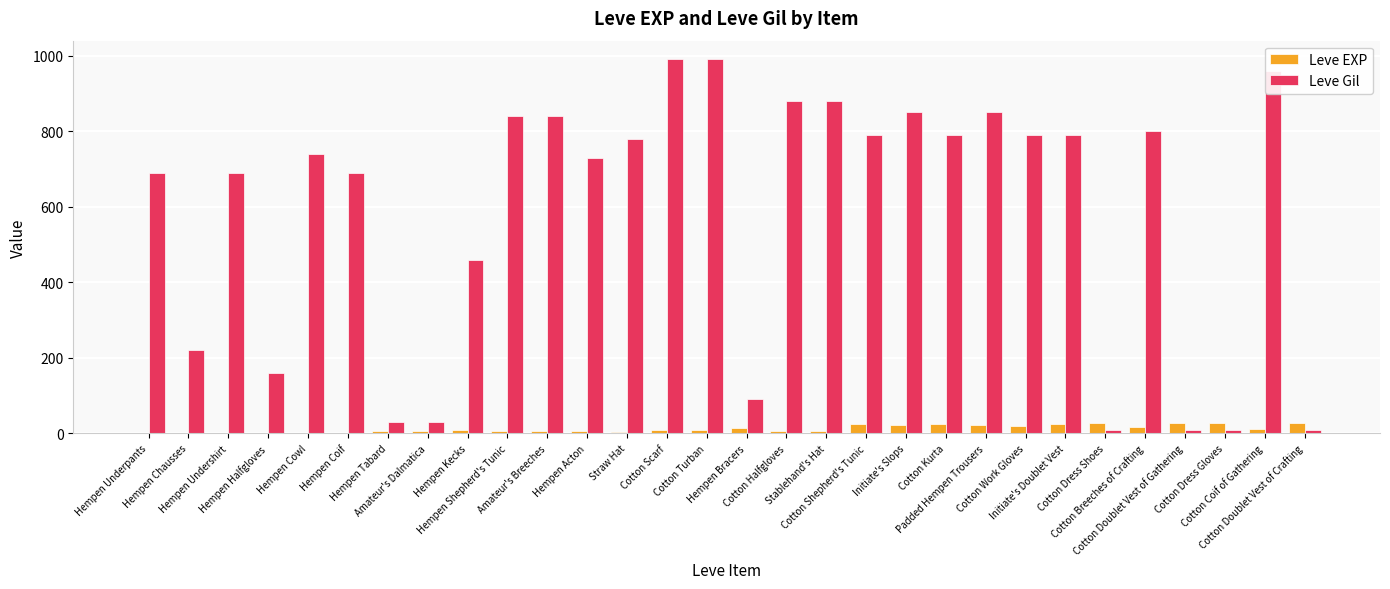

Which series has the largest total across all categories?

Leve Gil